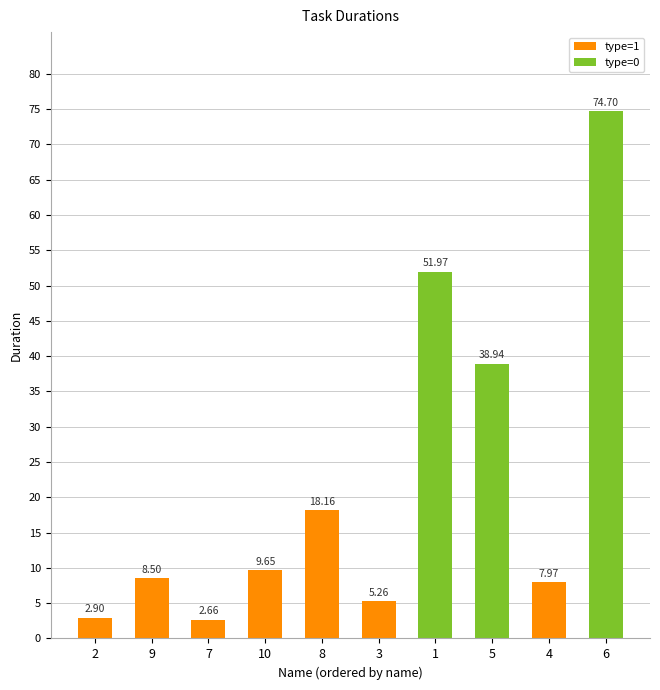

Which has a higher value, 1 or 2?

1